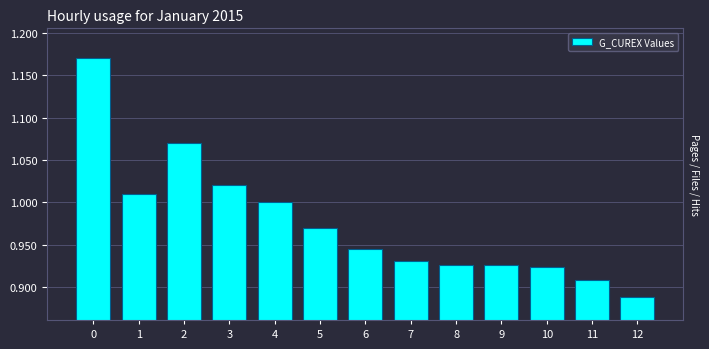

Which category has the lowest value across all series?

12